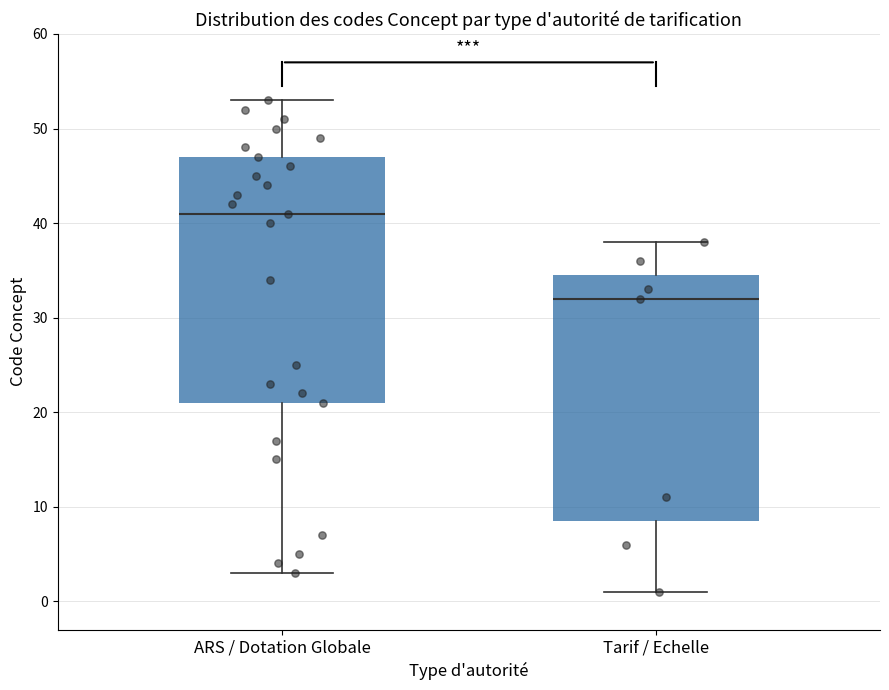

Reading left to right, transcribe this box plot: for each box, give where its median line is, the range the box spans, and where its two whiskers end, as read against the y-axis. The values are not printed on the chart, so give them approximately, as read against the axis.

ARS / Dotation Globale: median 41, box 21 to 47, whiskers 3 to 53
Tarif / Echelle: median 32, box 9 to 35, whiskers 1 to 38